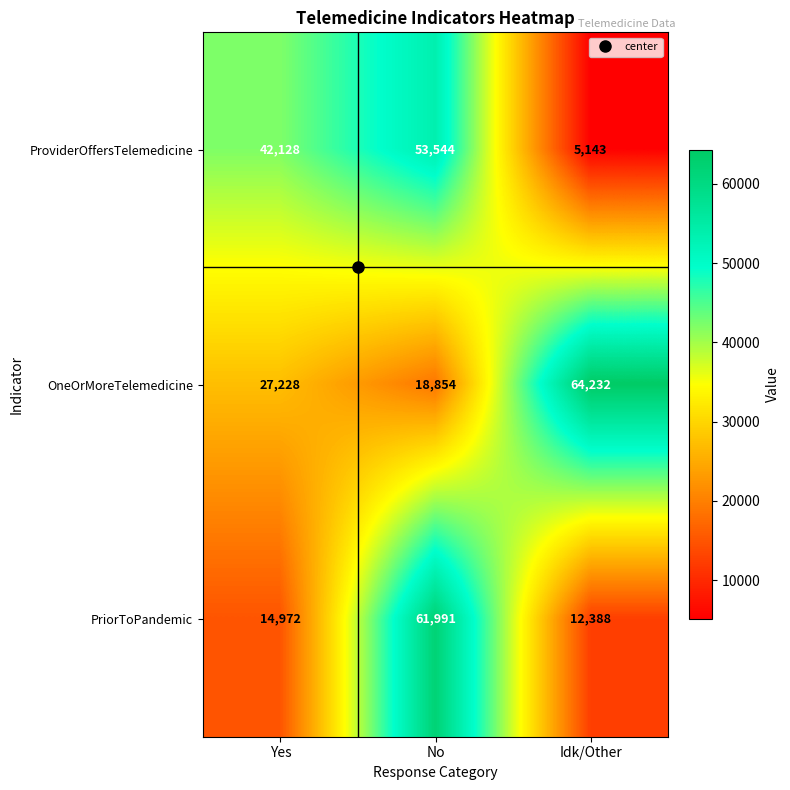

Which series has the widest spread of values?

PriorToPandemic